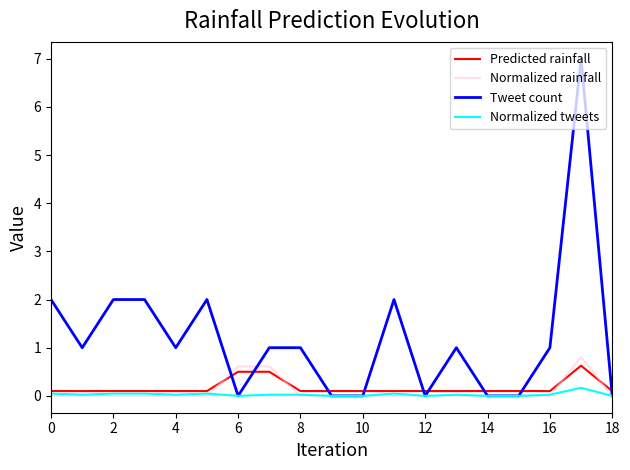

True or false: Normalized rainfall has more than 0 points higher than both neighbors.

True